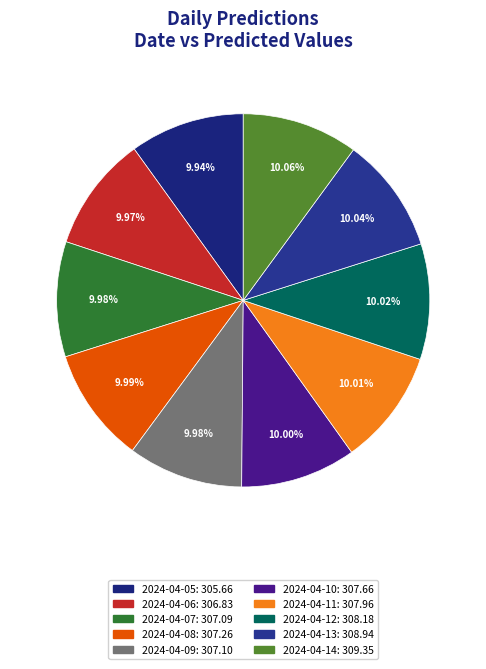

Which slice is the largest?

2024-04-14